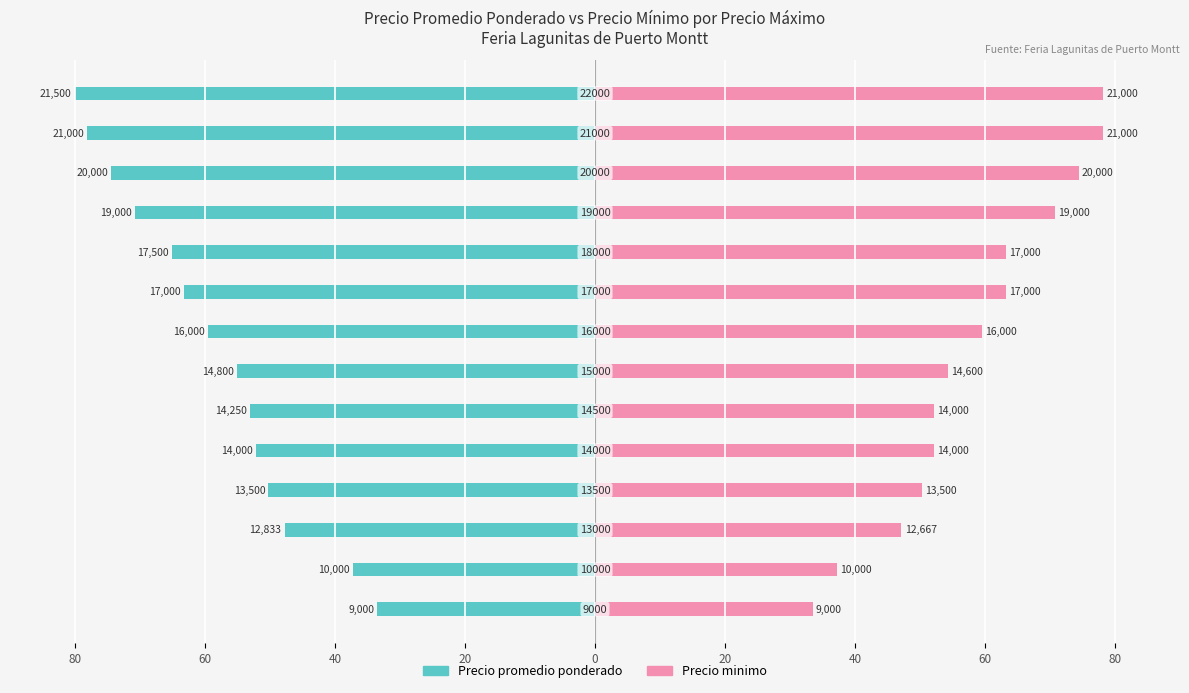

How many series are shown in this chart?

2